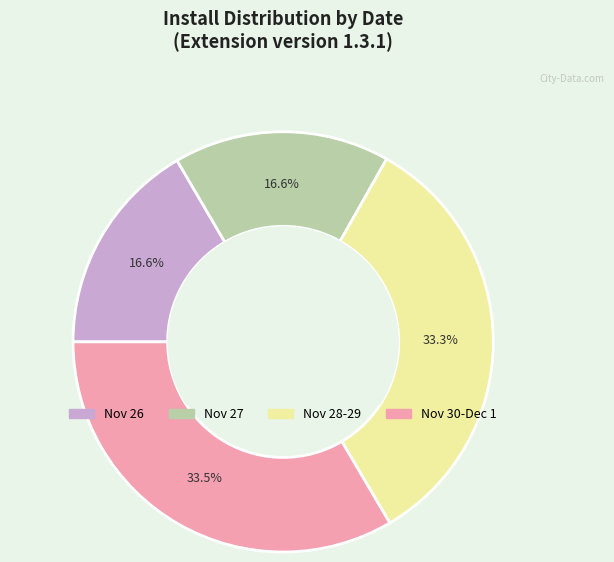

Is there any slice that represents more than half of the pie?

No